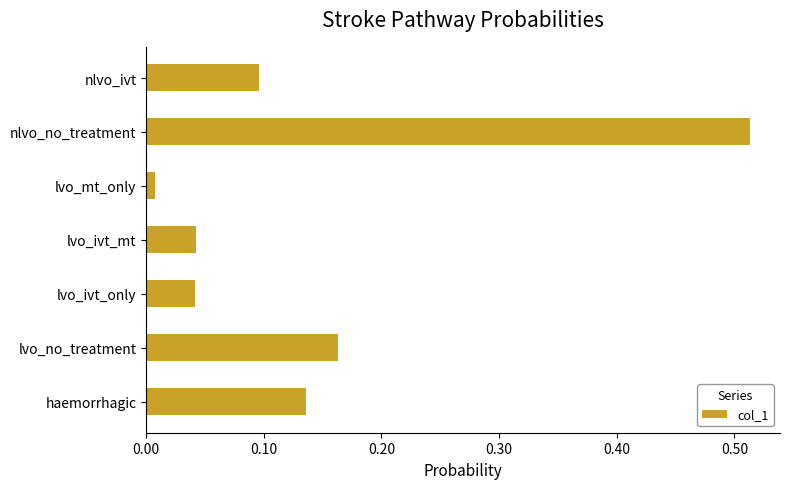

What is the sum of all values?

1.0